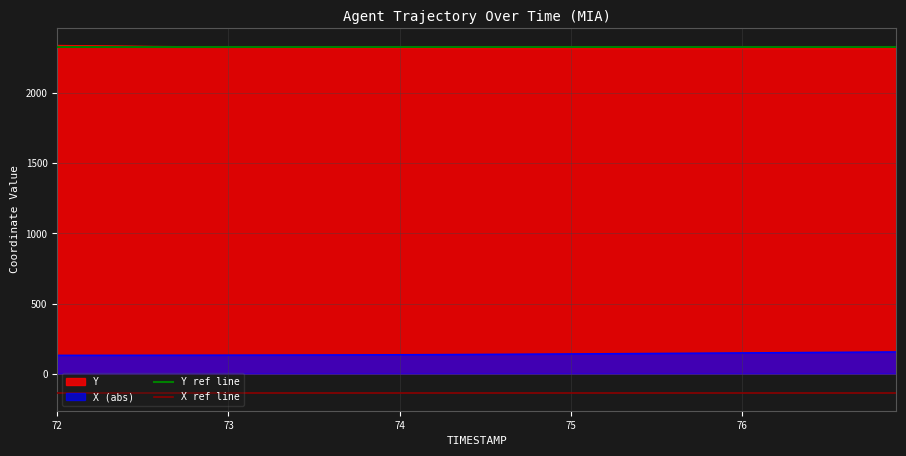

What is the maximum value for X (abs)?

155.4